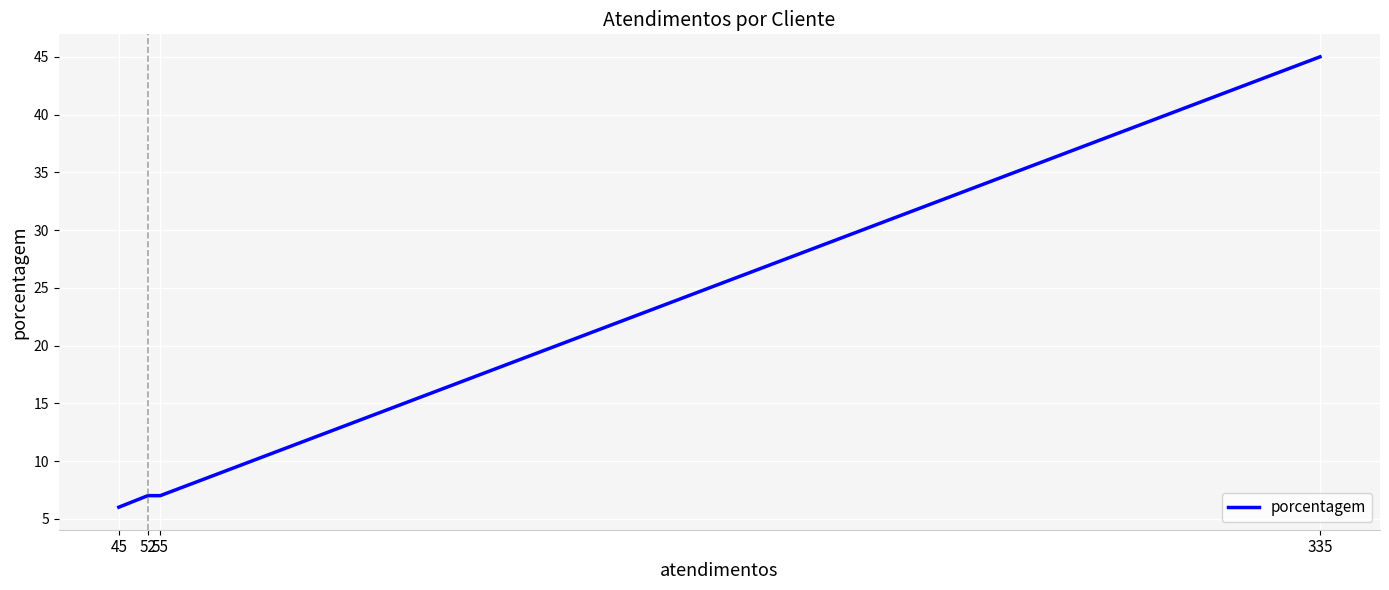

What is the average value?

16